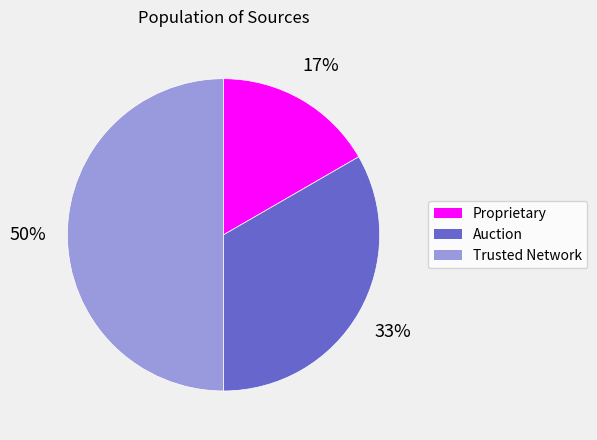

Between Auction and Proprietary, which is larger?

Auction